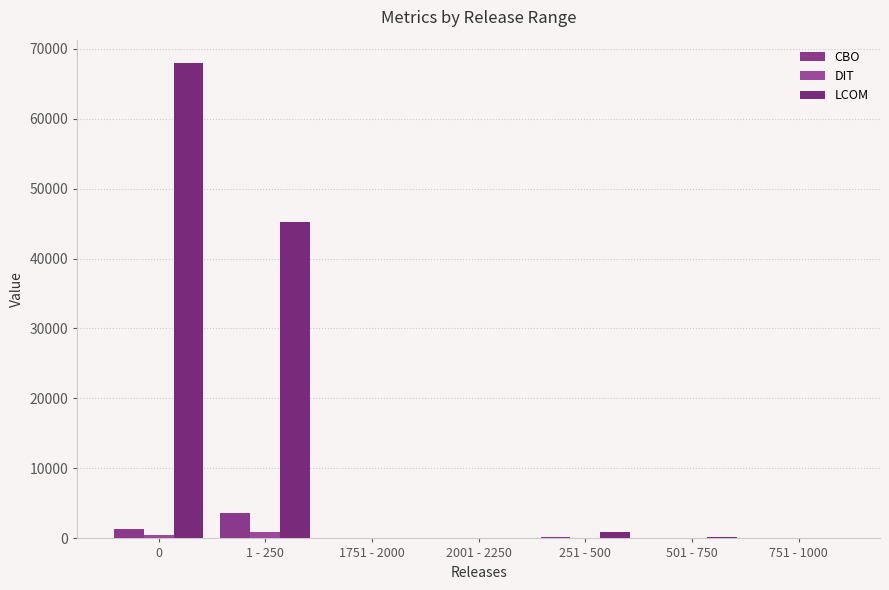

What is the average value of the CBO series?

737.1